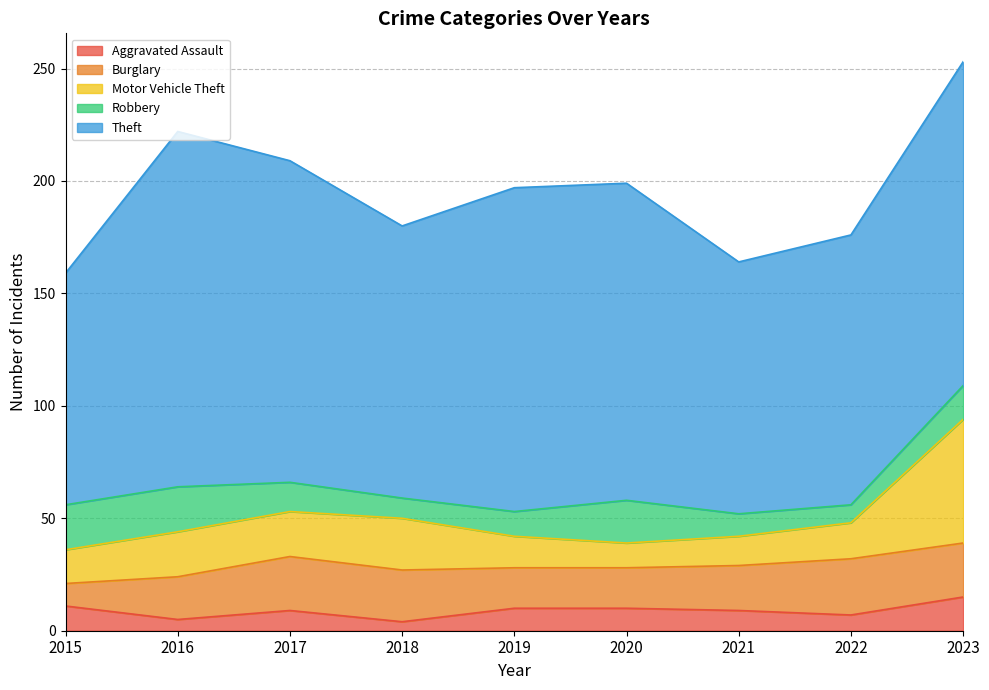

What is the total value across all series at 2015?

159